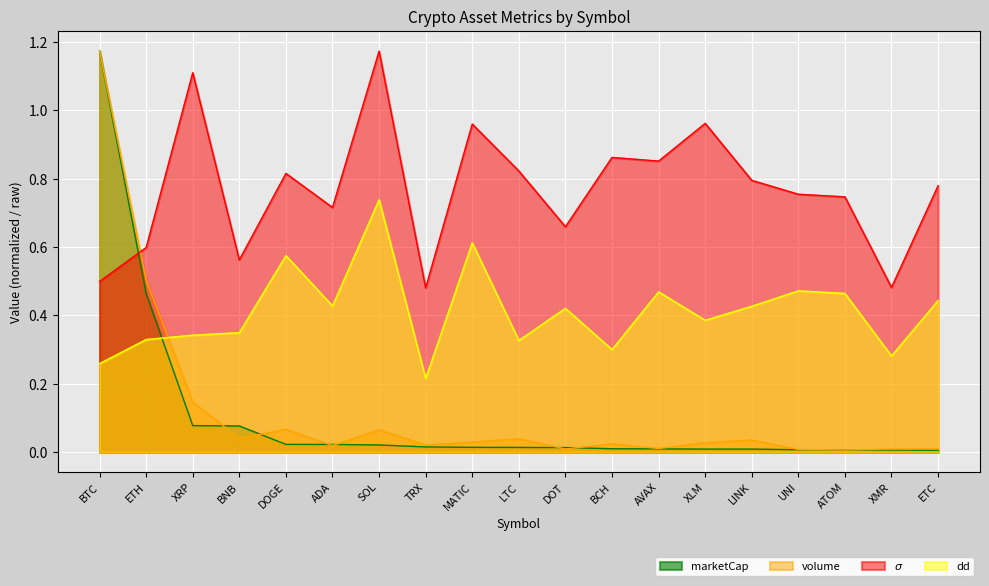

What is the greatest value displayed?

1.2